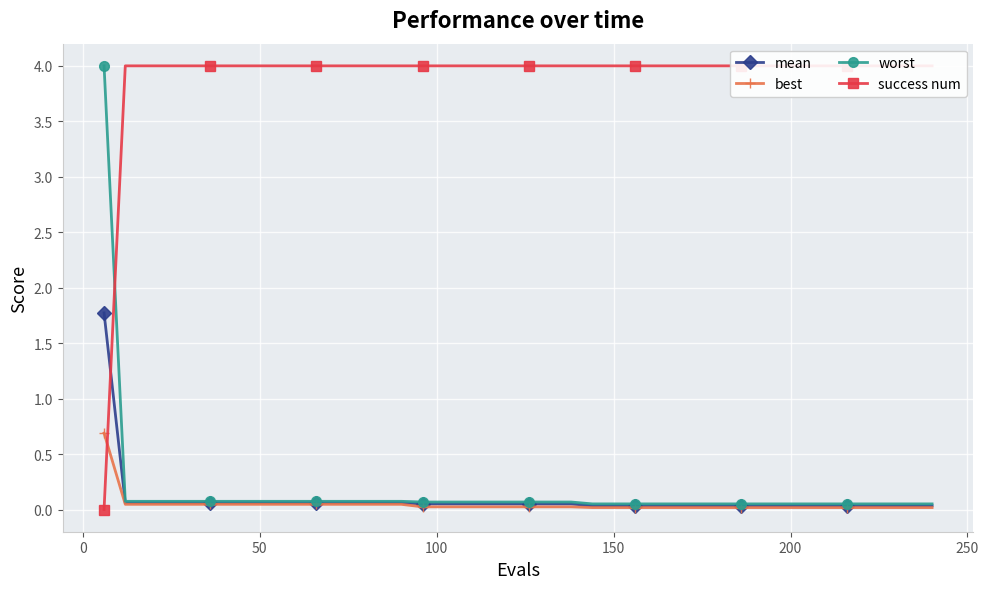

Count the number of data series in this chart.

4